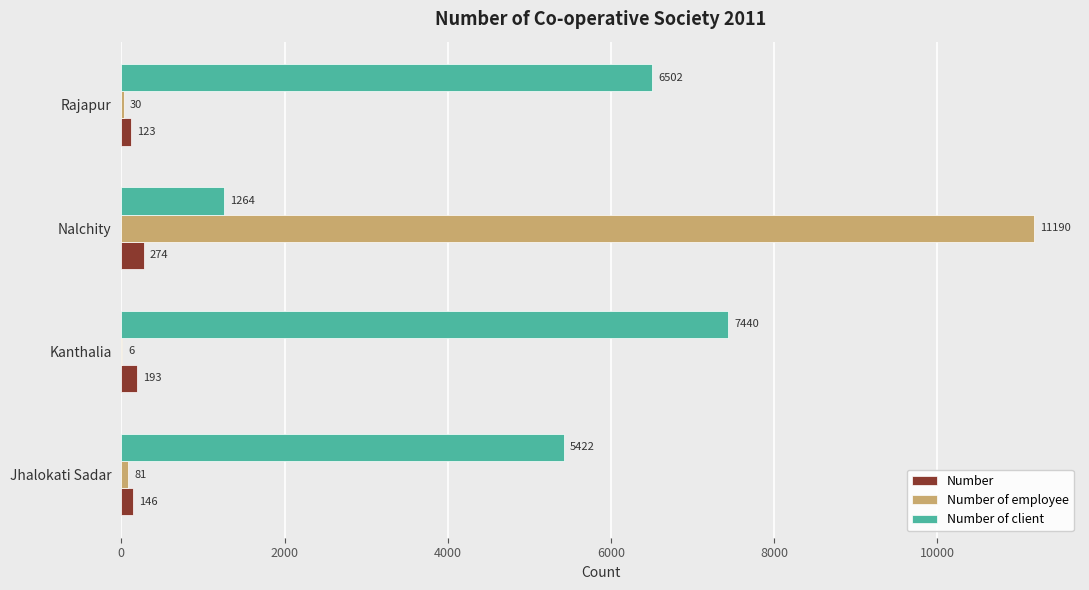

The value of Number of employee at Nalchity is 15295. True or false?

False